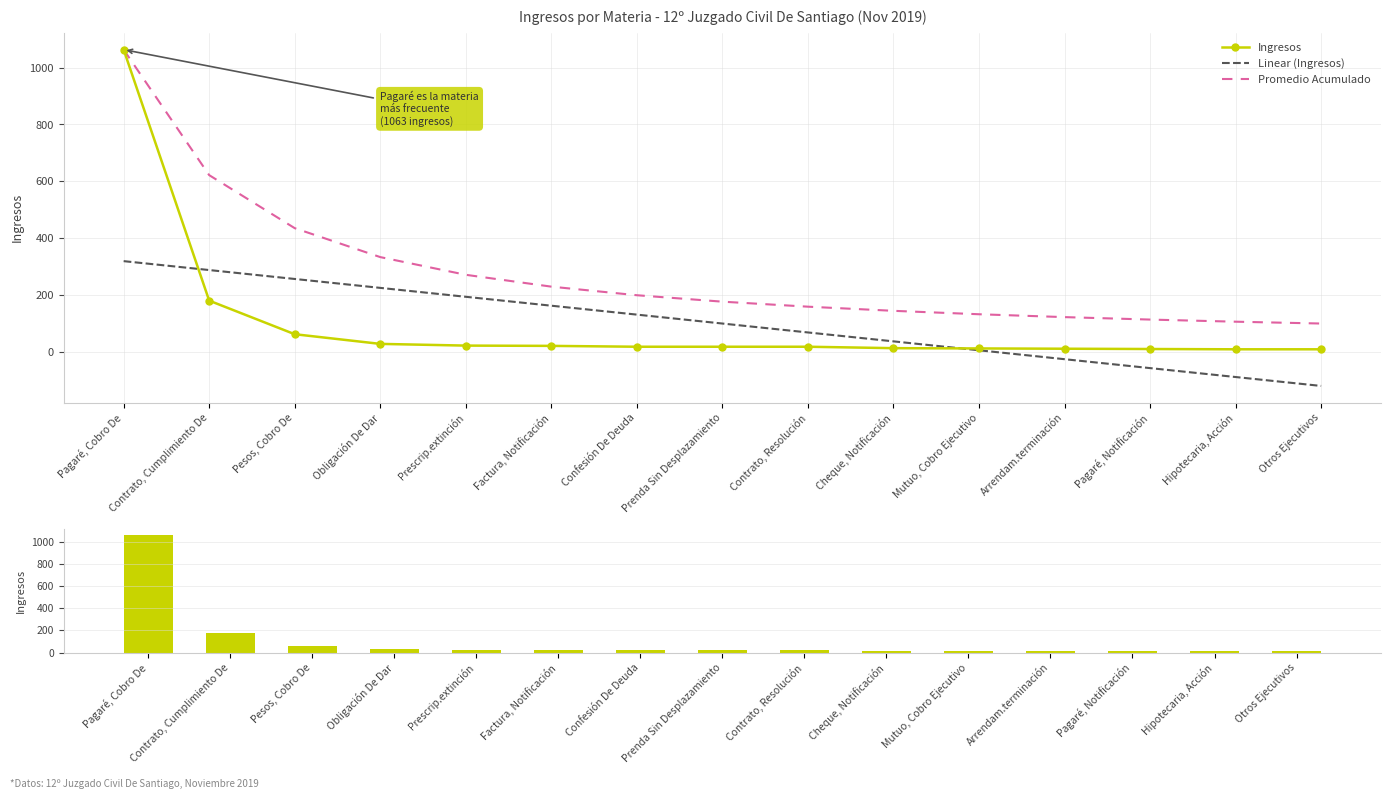

What are all the series names shown in the legend?

Ingresos, Linear (Ingresos), Promedio Acumulado